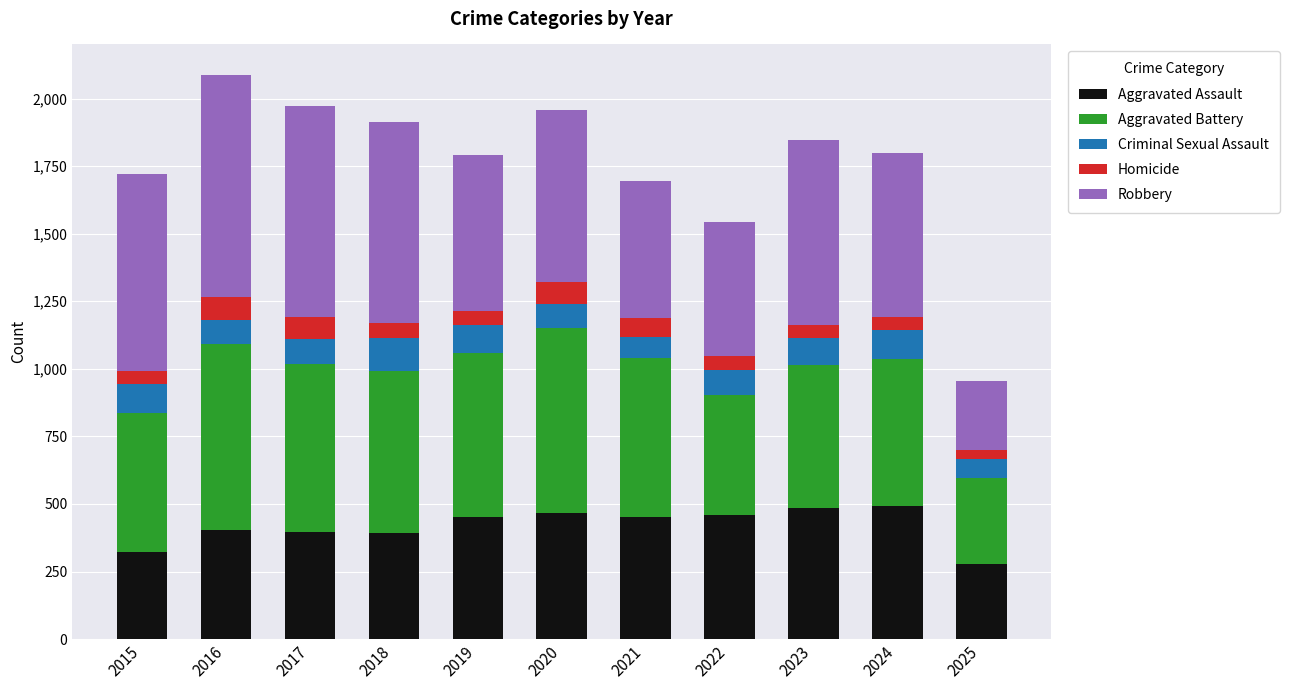

What is the difference between the second highest and minimum values in the Aggravated Assault series?

207